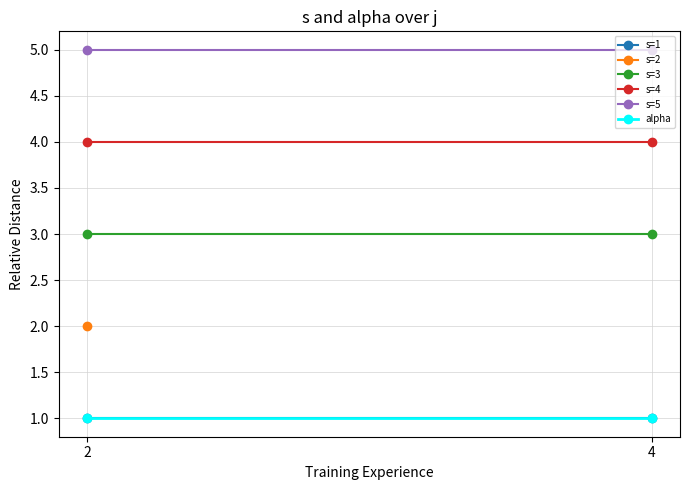

Is this an area chart (filled region under the line)?

No